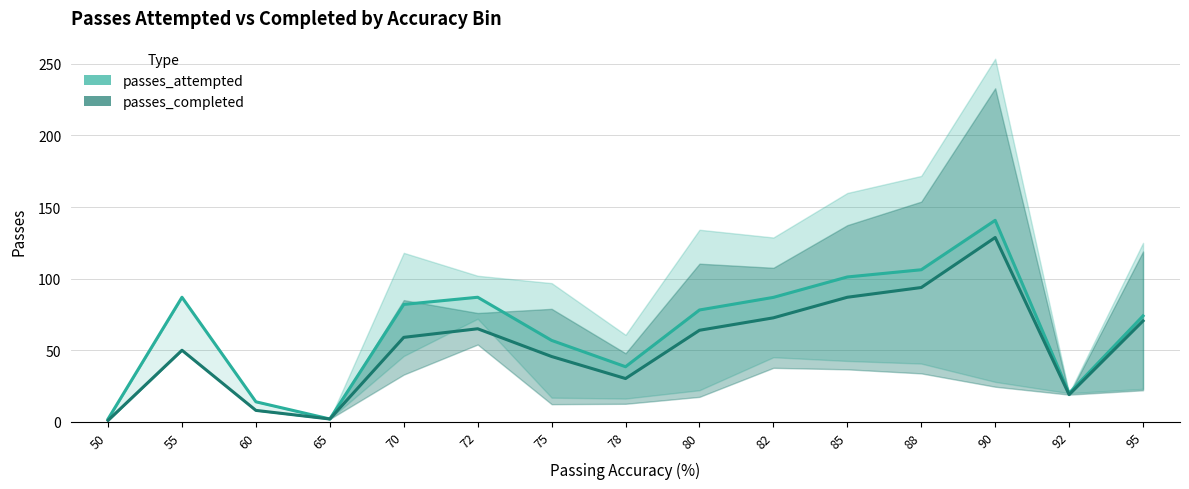

What is the value of the passes_completed point at the 7th from the left?

45.6